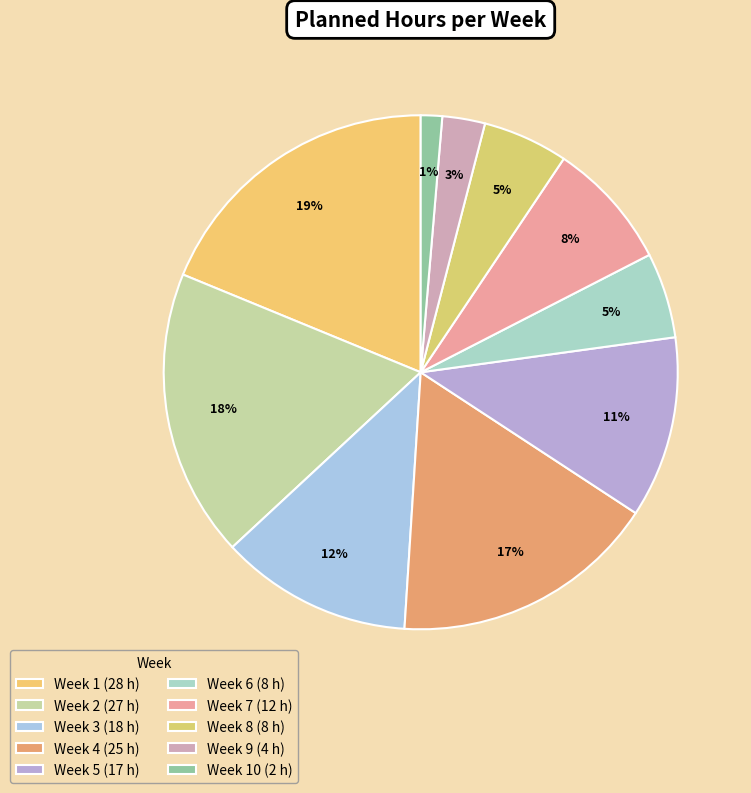

Does any single category account for the majority?

No